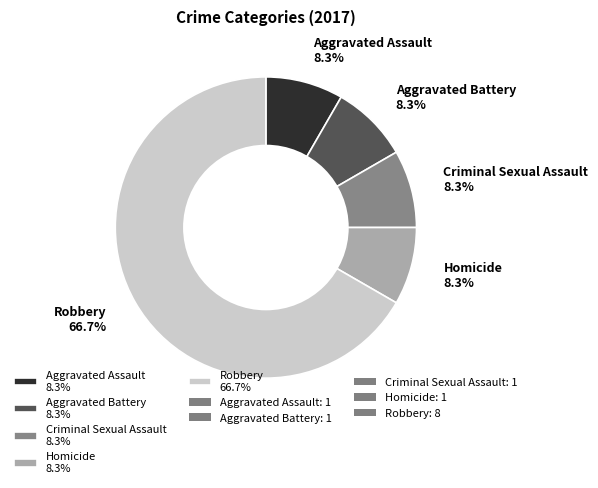

Which slice is the largest?

Robbery